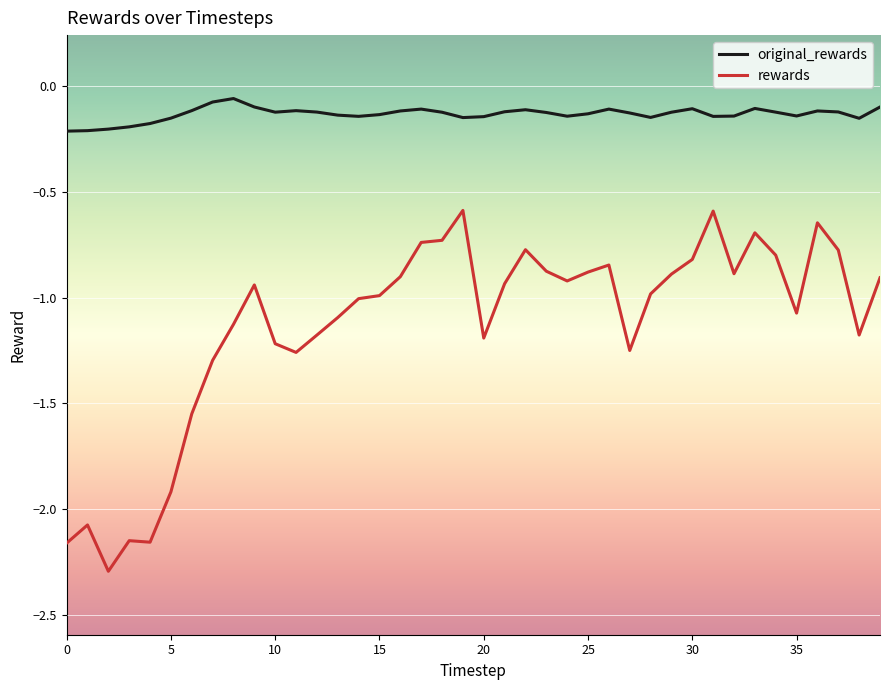

What is the difference between the maximum and minimum values in the rewards series?

1.7